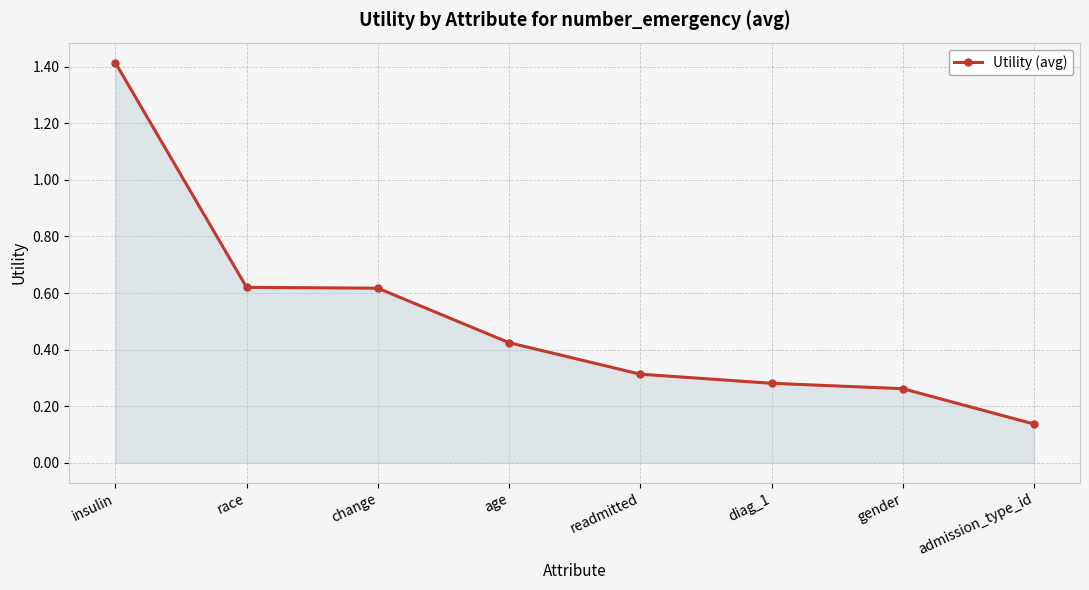

What is the change in value from age to admission_type_id?

-0.3